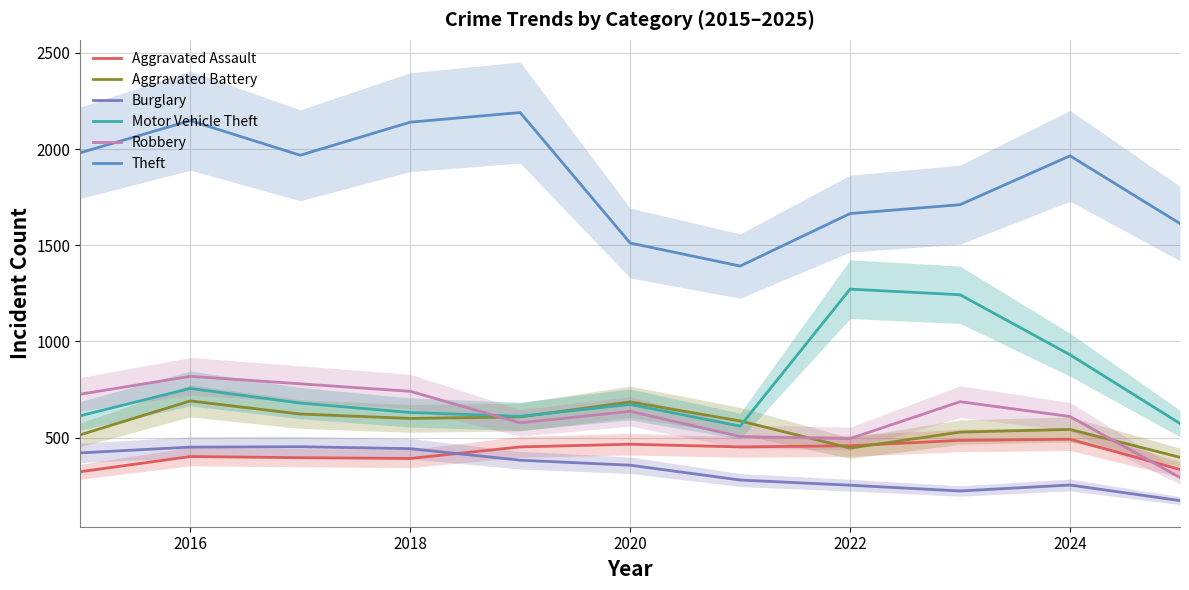

True or false: Motor Vehicle Theft has more than 2 interior local peaks.

True